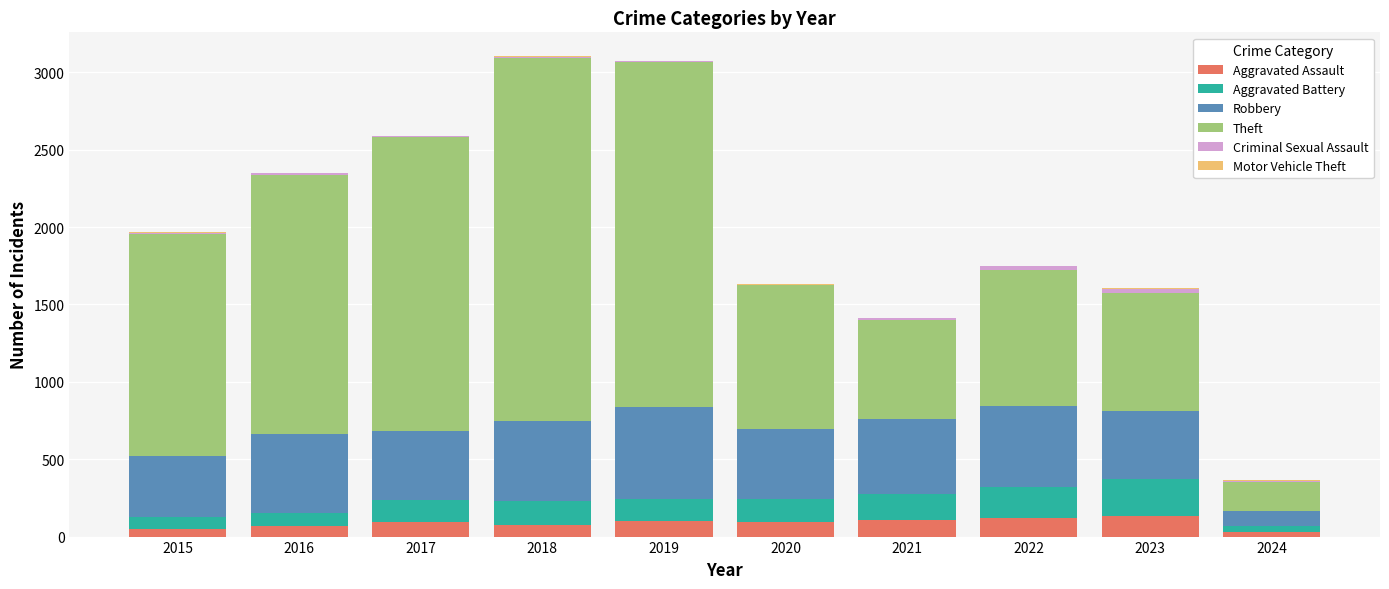

Are the bars horizontal?

No